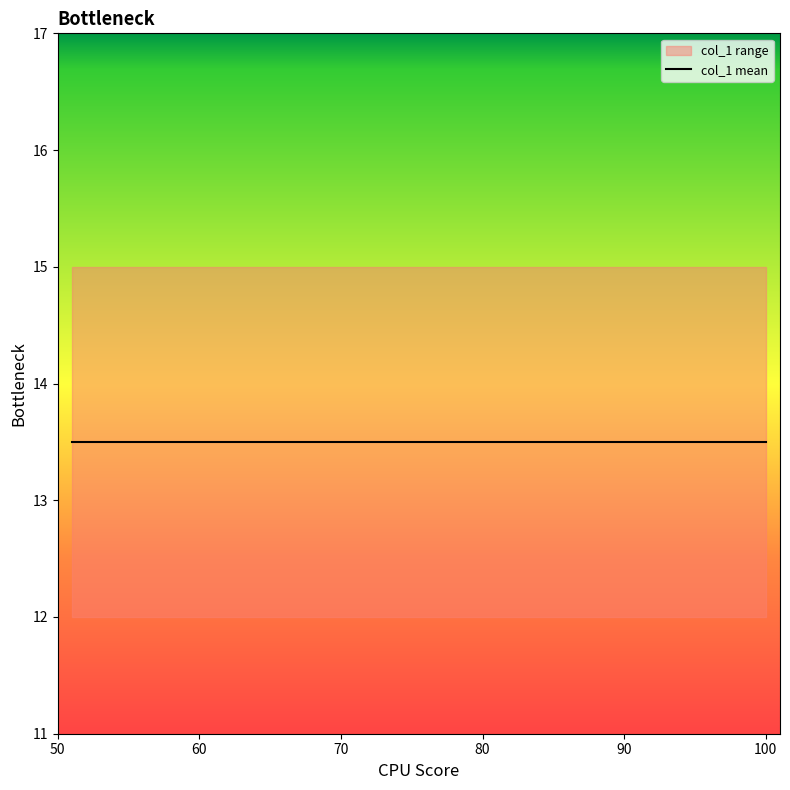

True or false: the data shows 14 at 52.

True